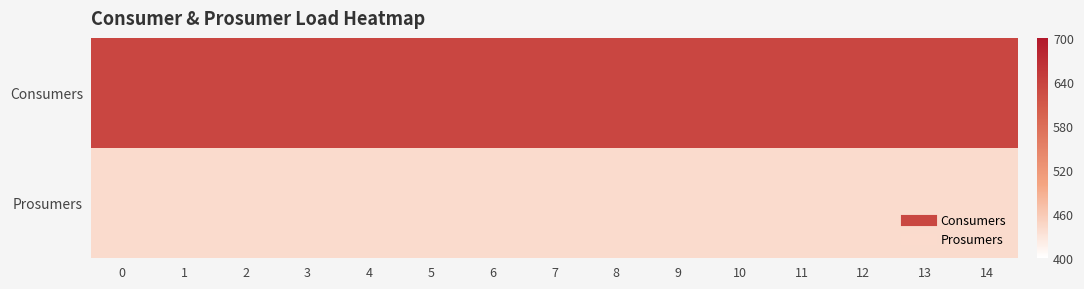

Rank the series by their average value, from lowest to highest.

Prosumers, Consumers